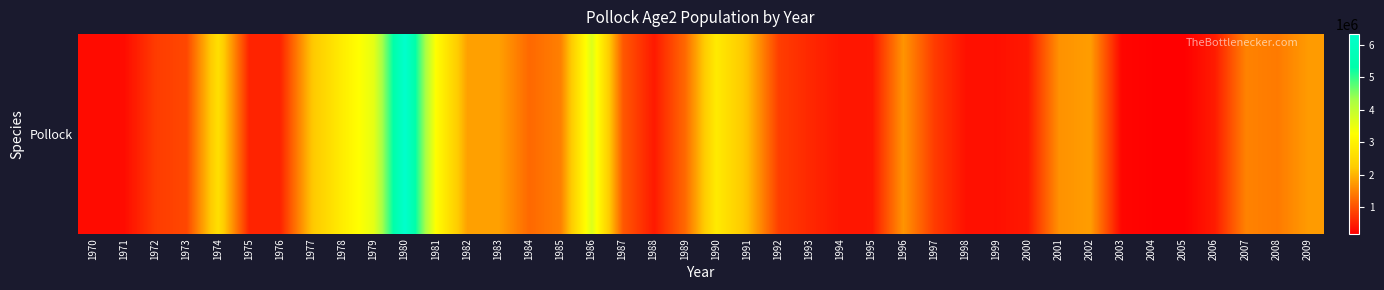

Which category has the lowest value across all series?

2005